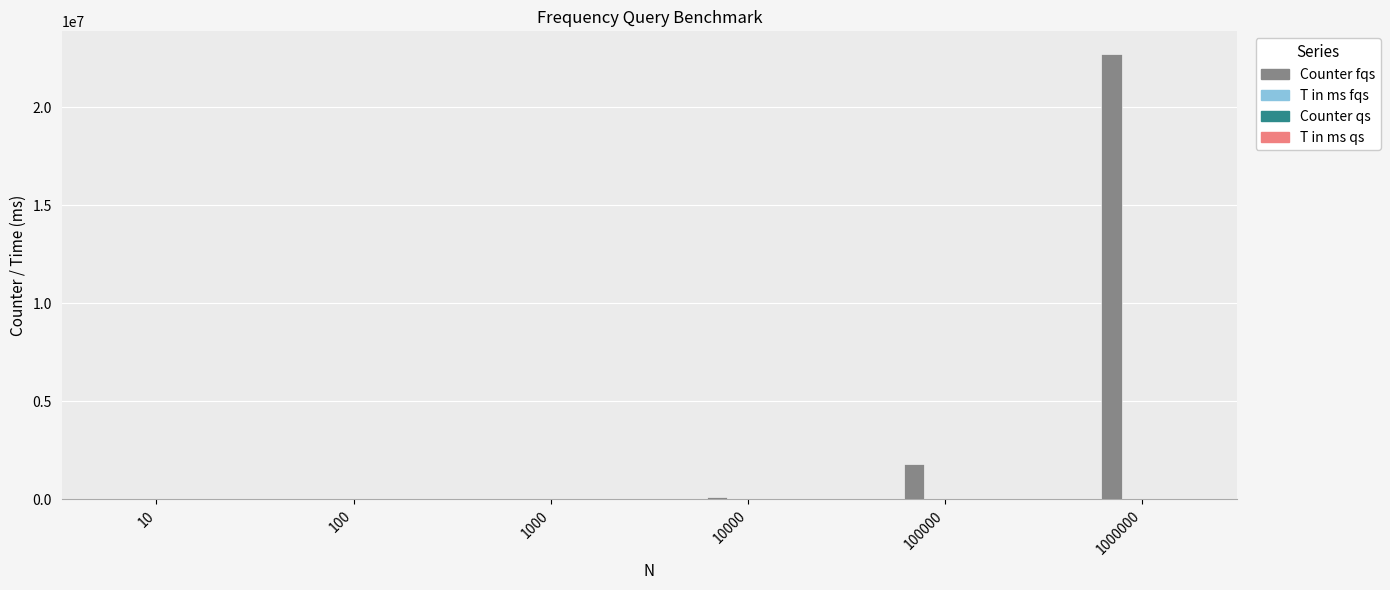

Which category has the highest value across all series?

1000000